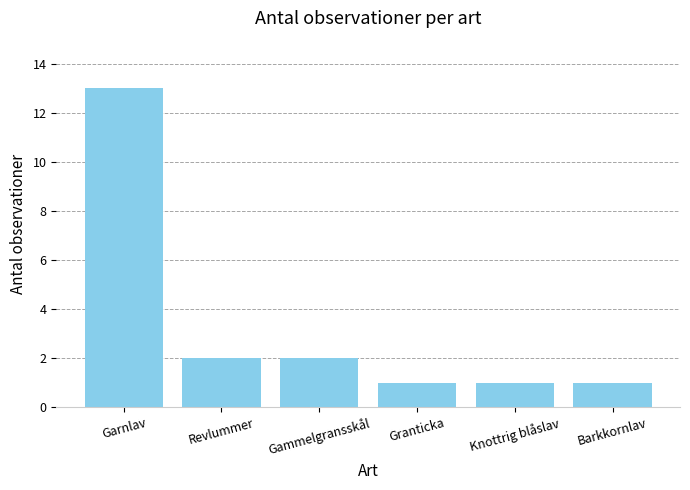

True or false: the data shows 1 at Barkkornlav.

True